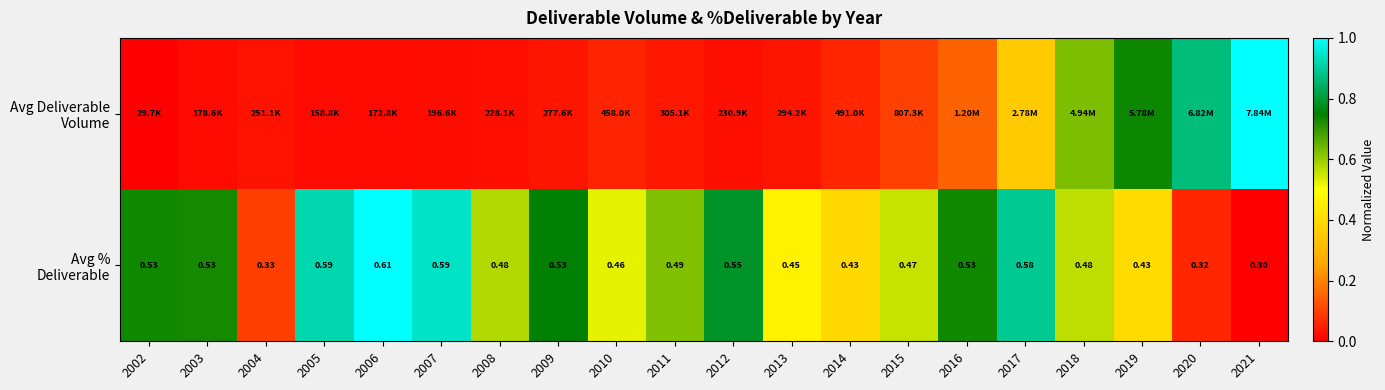

True or false: Avg Deliverable Volume has a value of 0.0 at 2002.

True